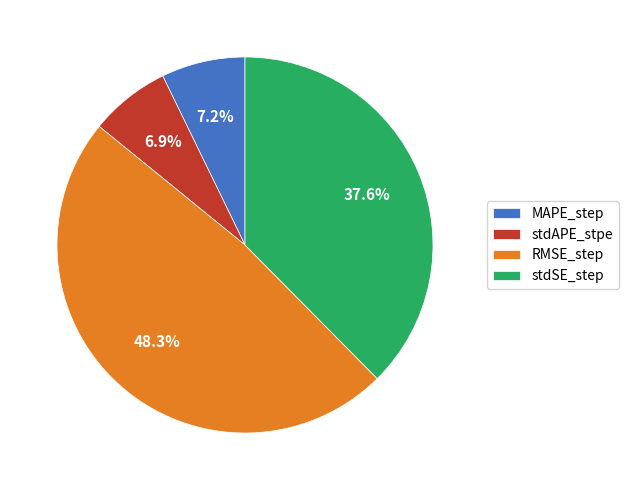

To the nearest percent, what portion does stdAPE_stpe represent?

7%